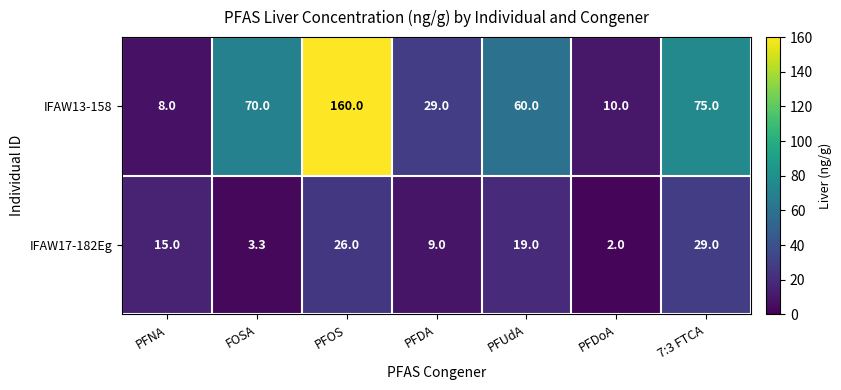

The value of IFAW13-158 at PFNA is 8.0. True or false?

True